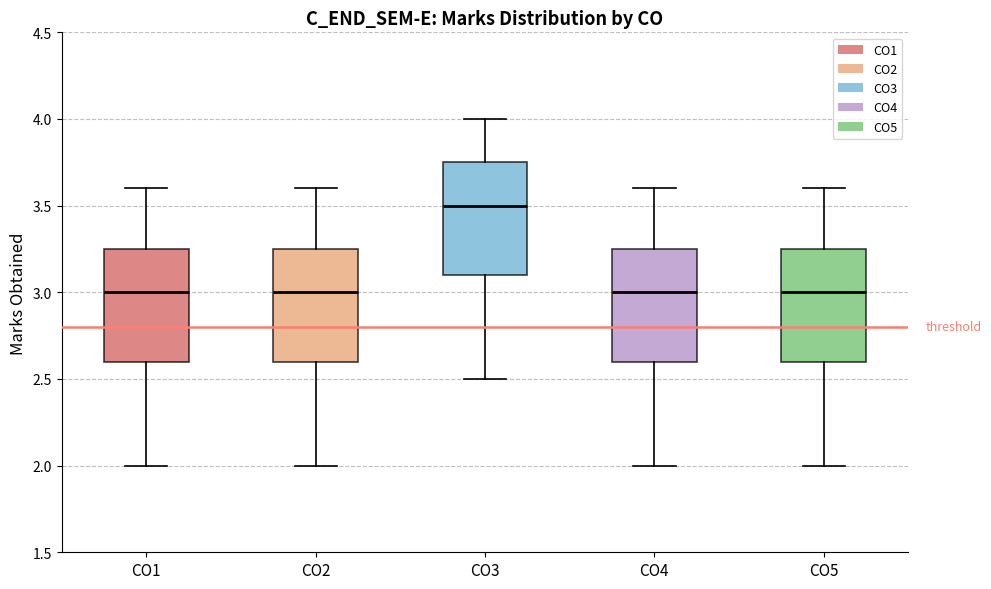

Where does the median line of the box for CO2 sit on the y-axis? The values are not printed on the chart, so give them approximately, as read against the axis.

3.00